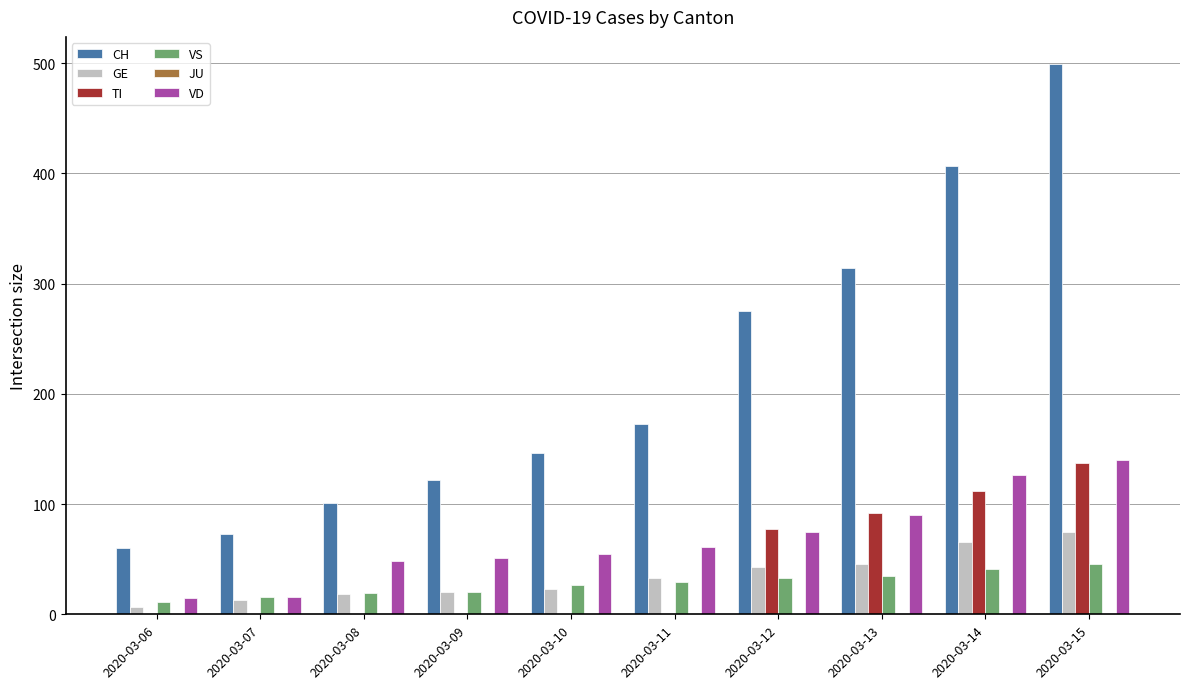

Is it true that GE equals 116 at 2020-03-14?

False